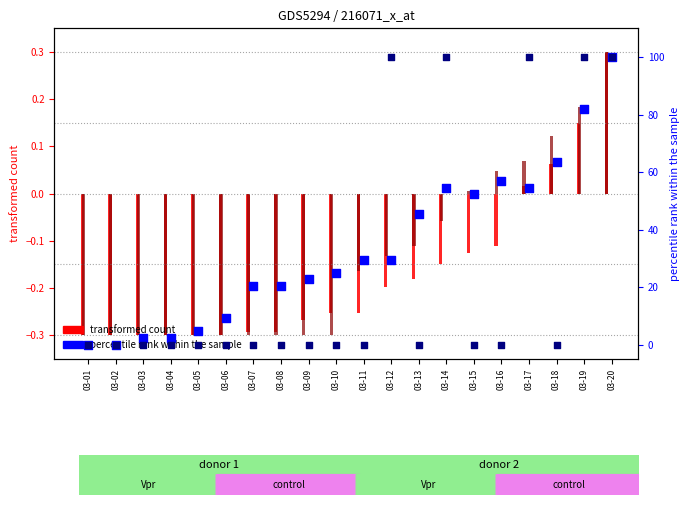

Which series reaches the maximum Y coordinate?

percentile rank (VS)